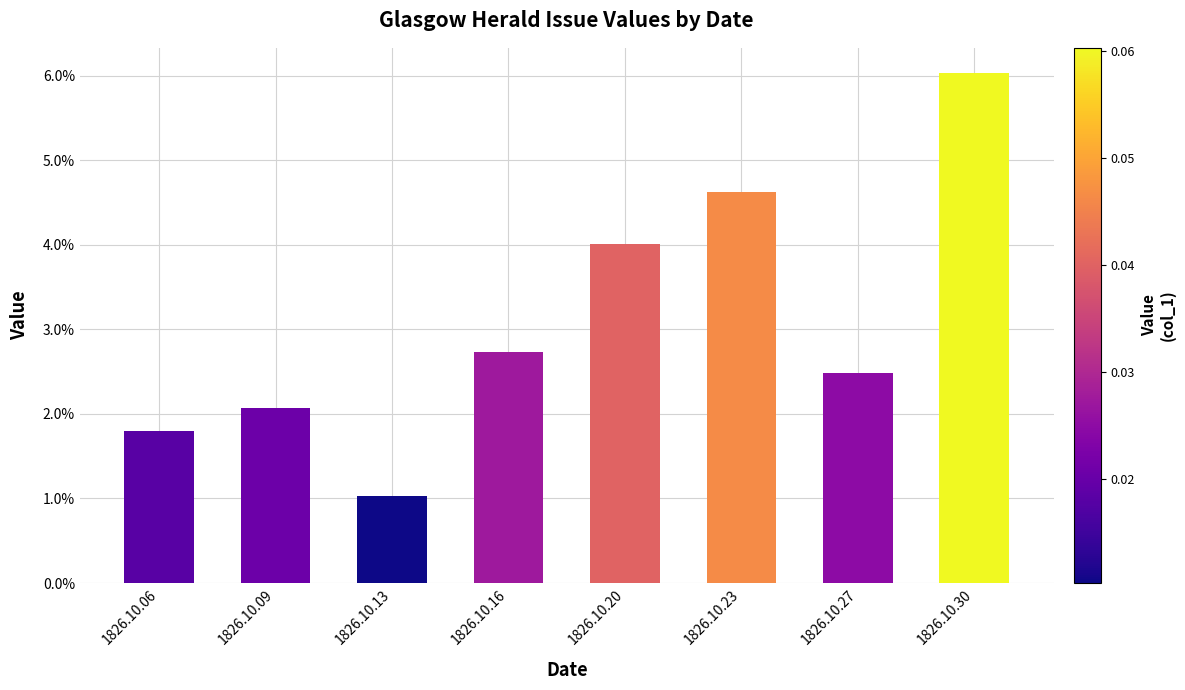

Are the bars grouped side by side (vs. stacked)?

No